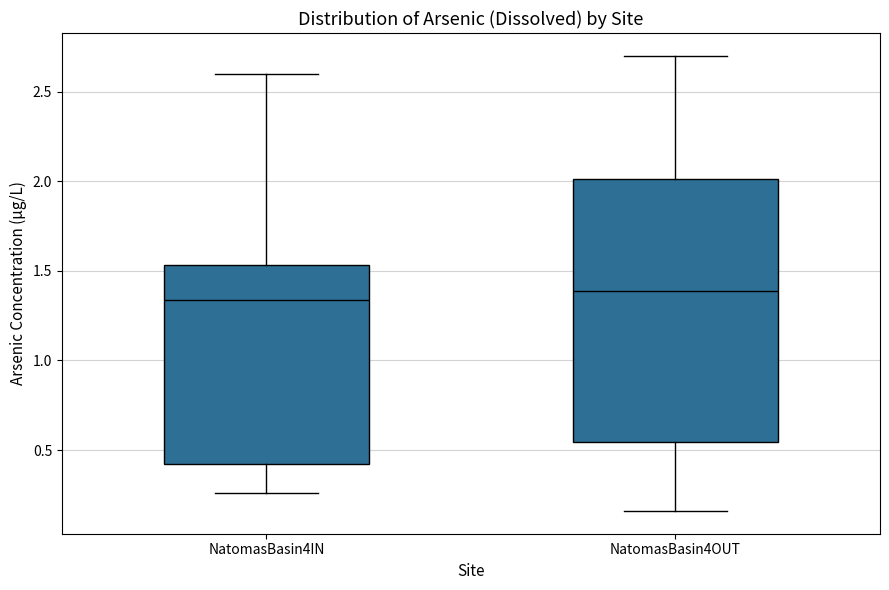

Reading left to right, read every box against the y-axis: the position of its median line, the range the box covers, and the ends of its whiskers. The values are not printed on the chart, so give them approximately, as read against the axis.

NatomasBasin4IN: median 1.35, box 0.40 to 1.55, whiskers 0.25 to 2.60
NatomasBasin4OUT: median 1.40, box 0.55 to 2.00, whiskers 0.15 to 2.70